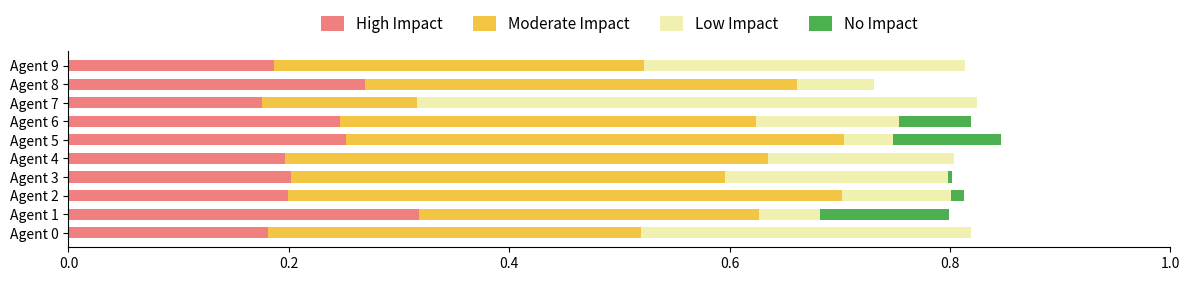

The High Impact series shows 0.1 at Agent 7. True or false?

False